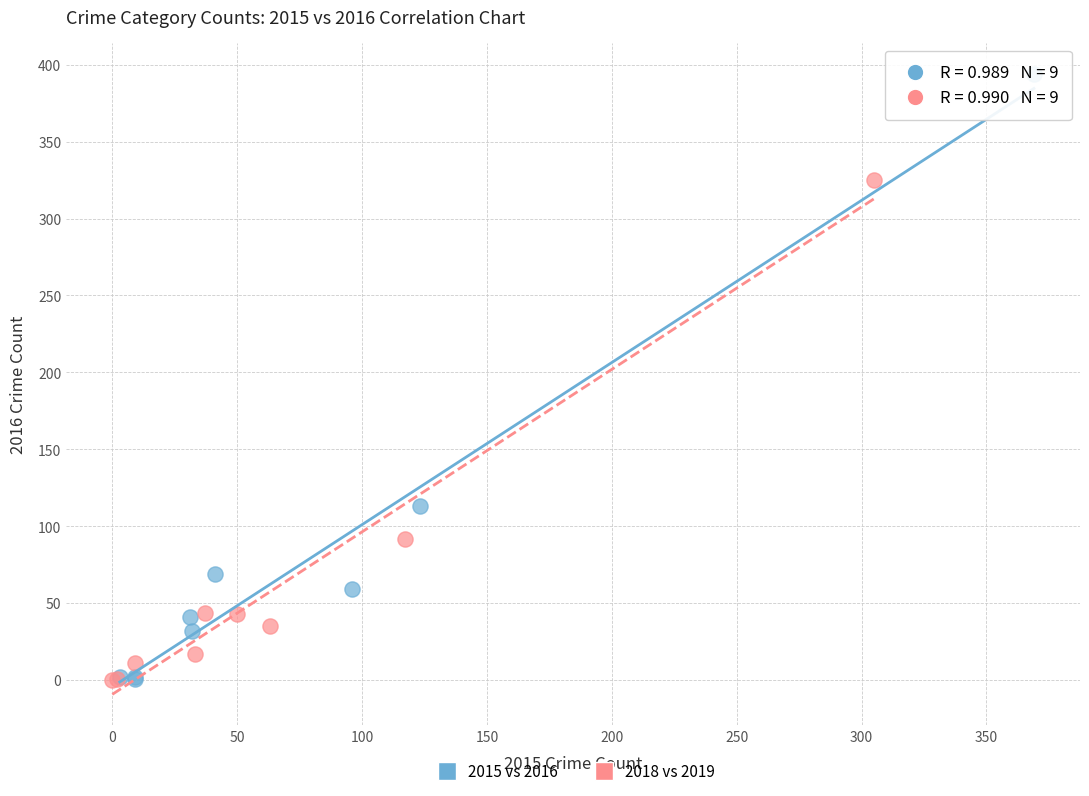

Which series reaches the maximum Y coordinate?

2015 vs 2016